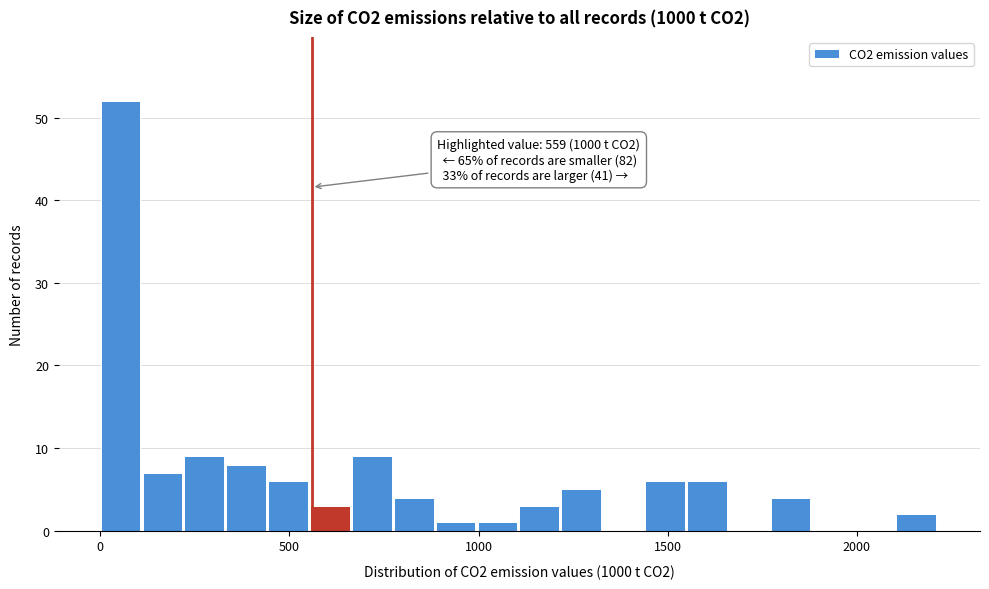

Read against the x-axis, roughly where is the centre of the tallest bar?

50